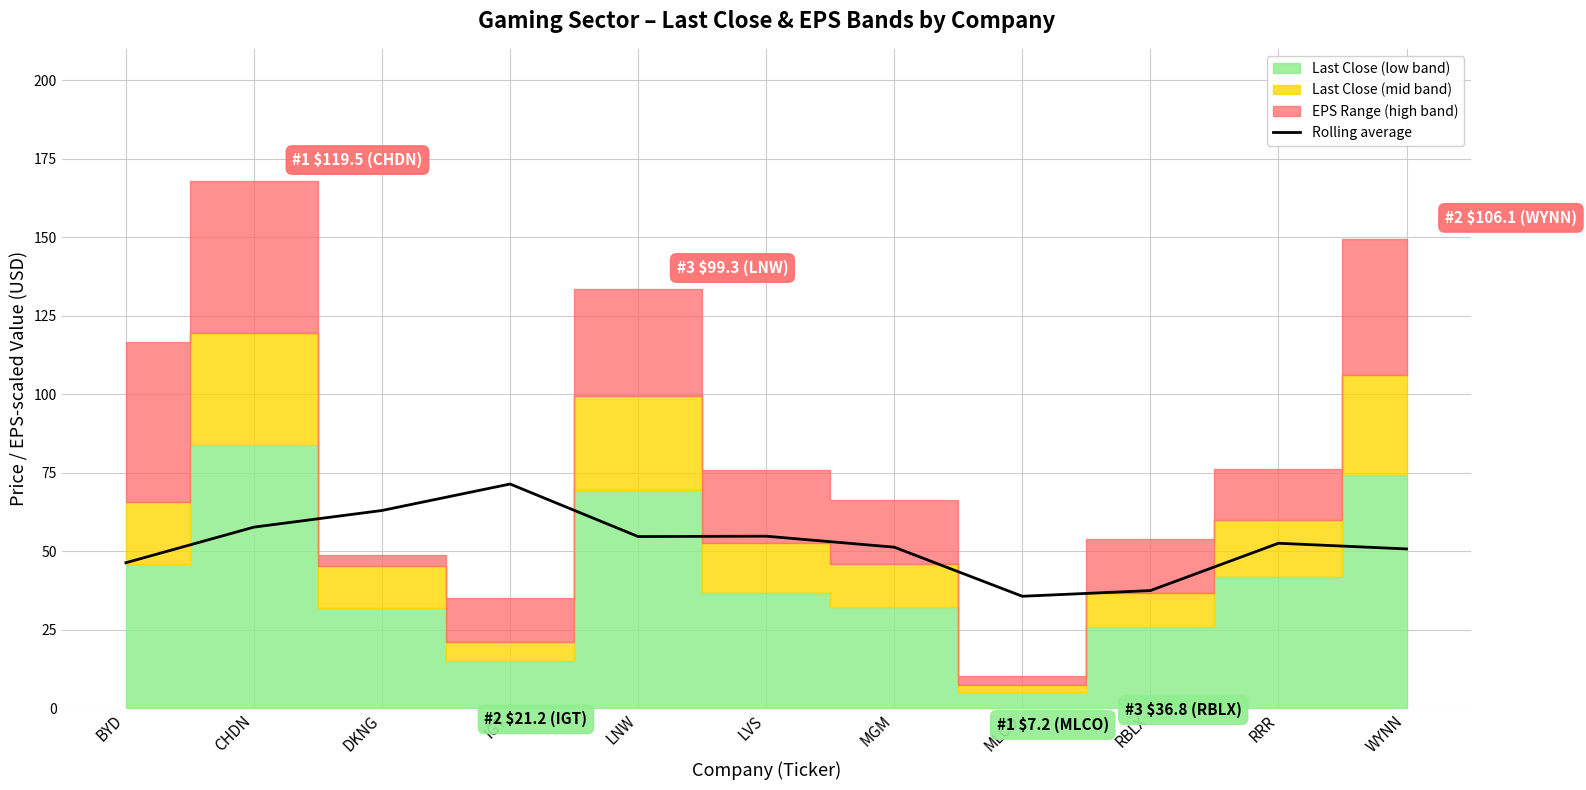

Which category has the lowest value across all series?

MLCO